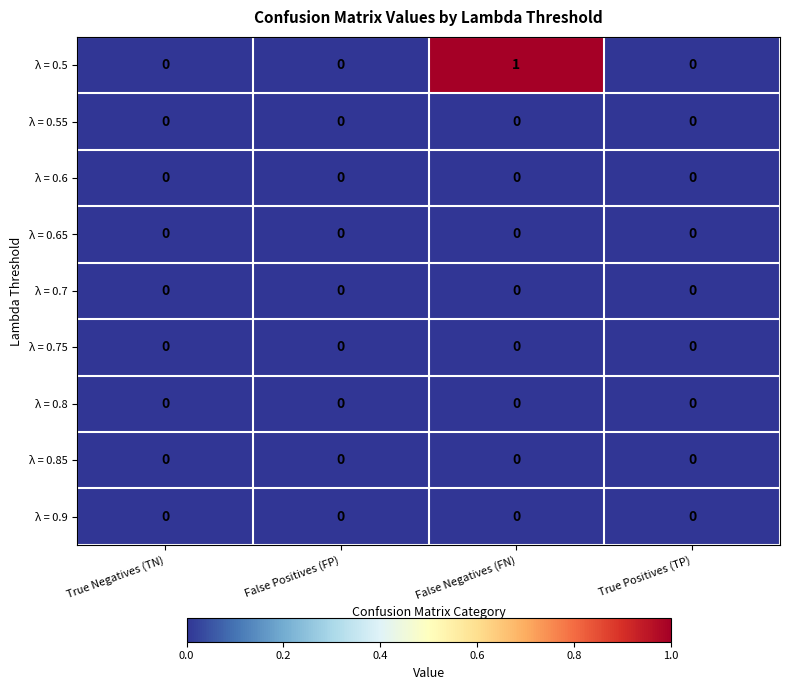

Which series has the widest spread of values?

λ = 0.5